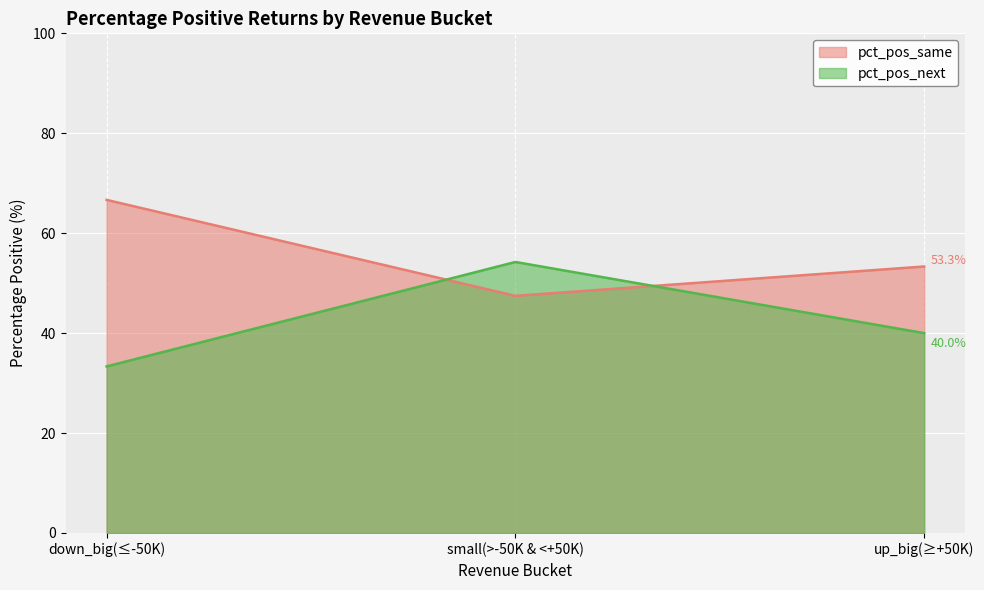

Which series has the largest range (max minus min)?

pct_pos_next